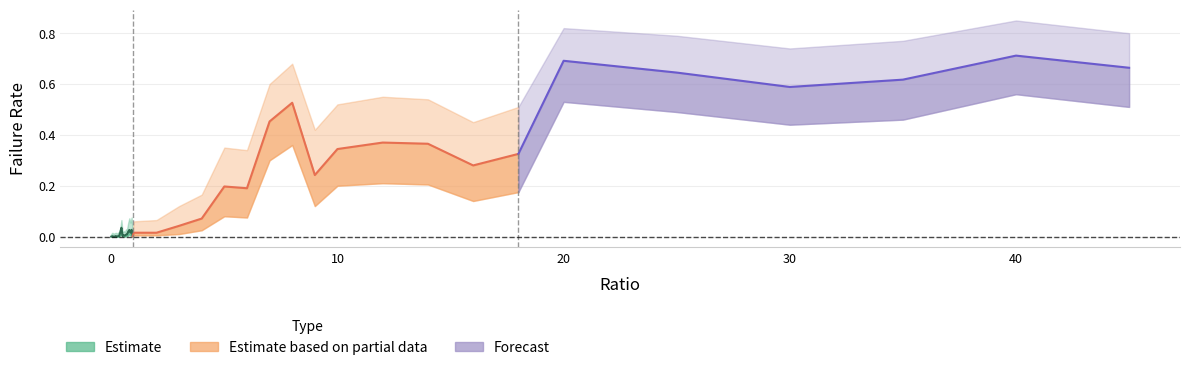

Does the chart have visible grid lines?

Yes